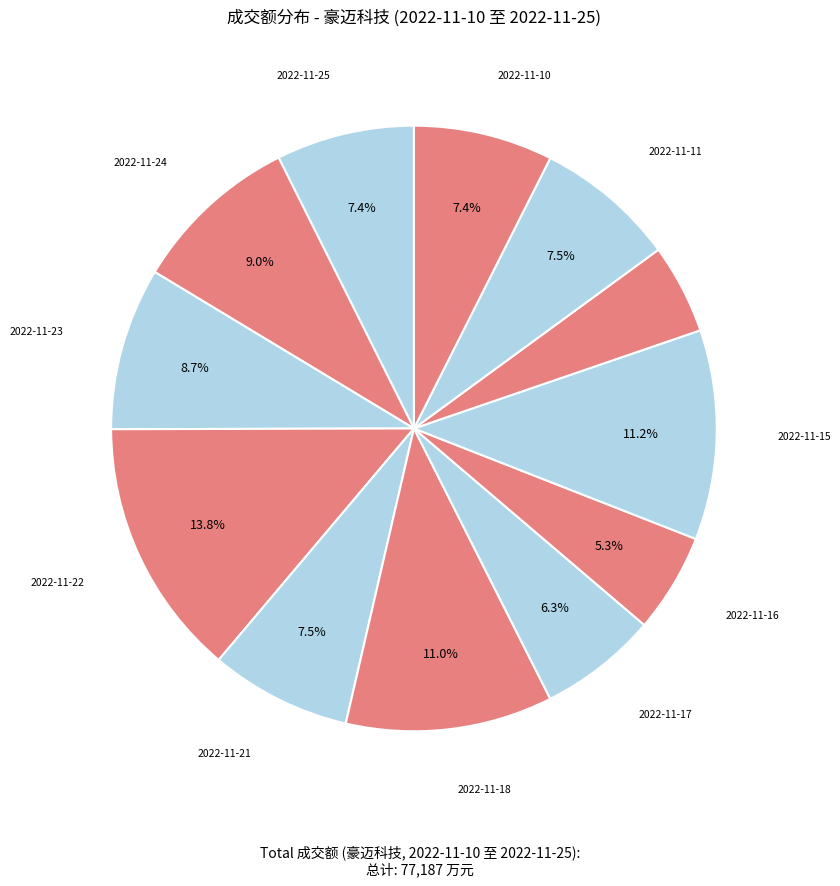

Is there a majority slice in this chart?

No